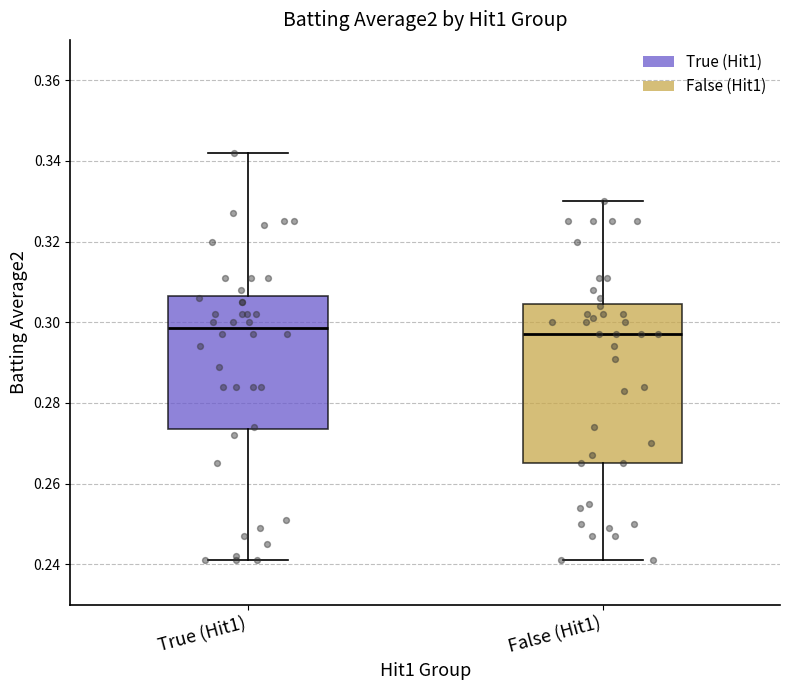

Reading left to right, read every box against the y-axis: the position of its median line, the range the box covers, and the ends of its whiskers. The values are not printed on the chart, so give them approximately, as read against the axis.

True (Hit1): median 0.298, box 0.274 to 0.306, whiskers 0.242 to 0.342
False (Hit1): median 0.298, box 0.266 to 0.304, whiskers 0.242 to 0.330